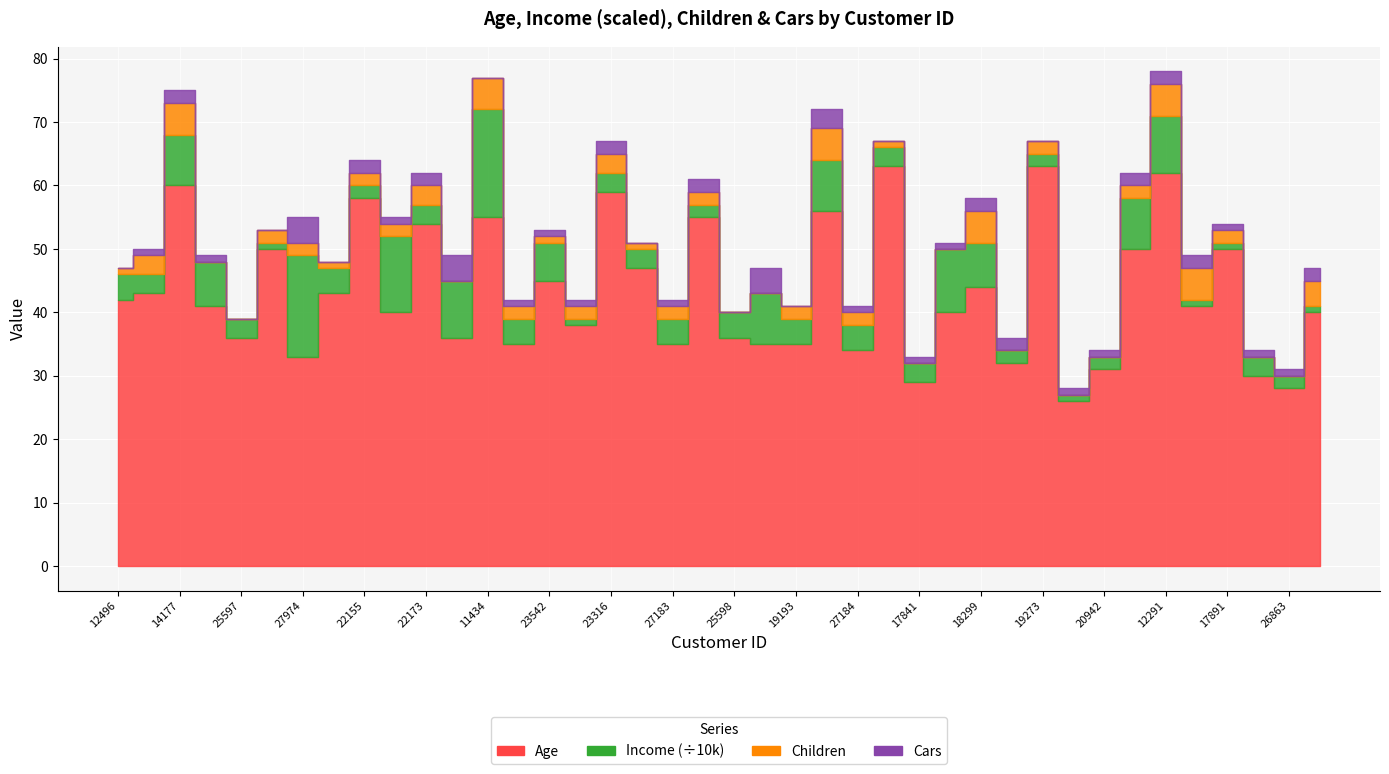

Read the Children value at 19273.

2